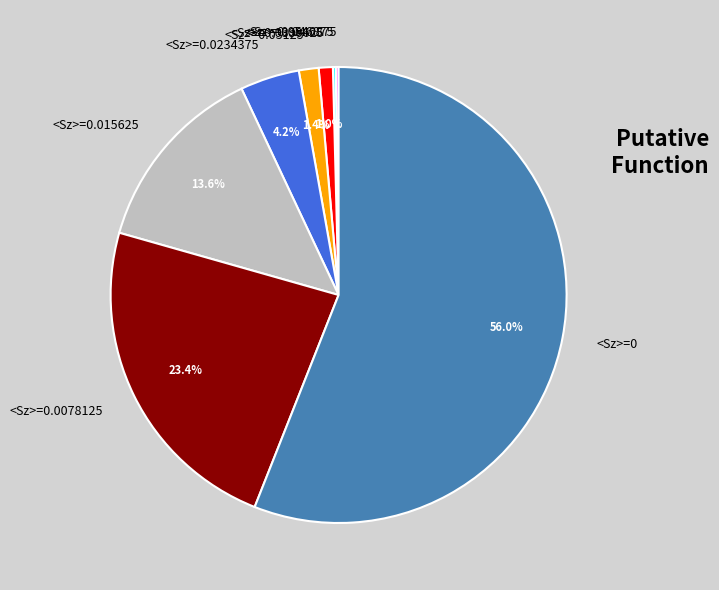

Combined, do <Sz>=0.0078125 and <Sz>=0.0390625 account for over 50%?

No